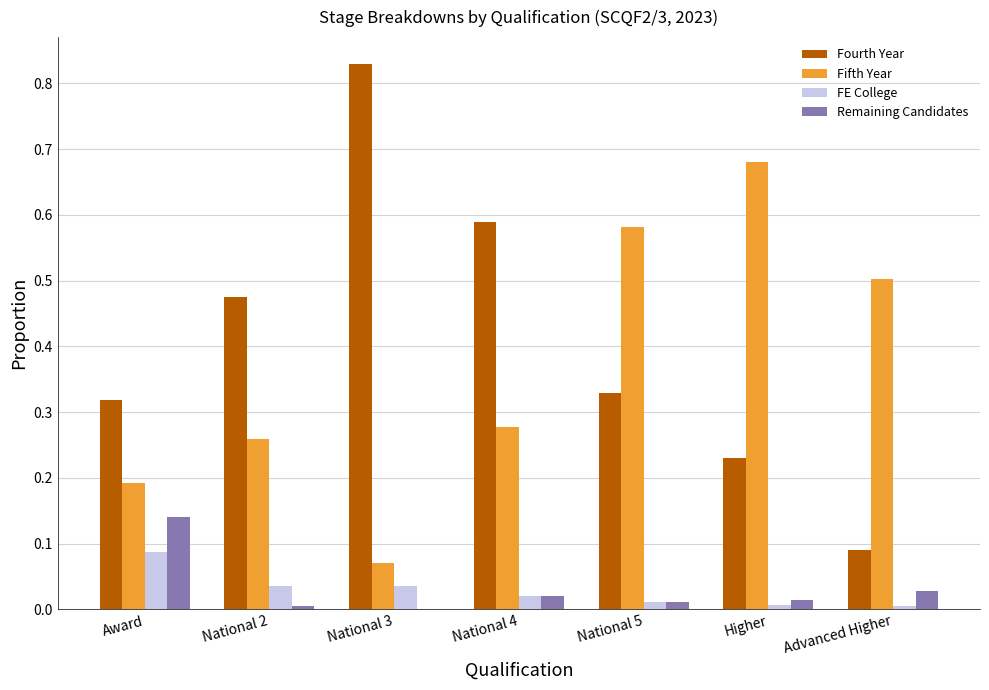

What are all the series names shown in the legend?

Fourth Year, Fifth Year, FE College, Remaining Candidates